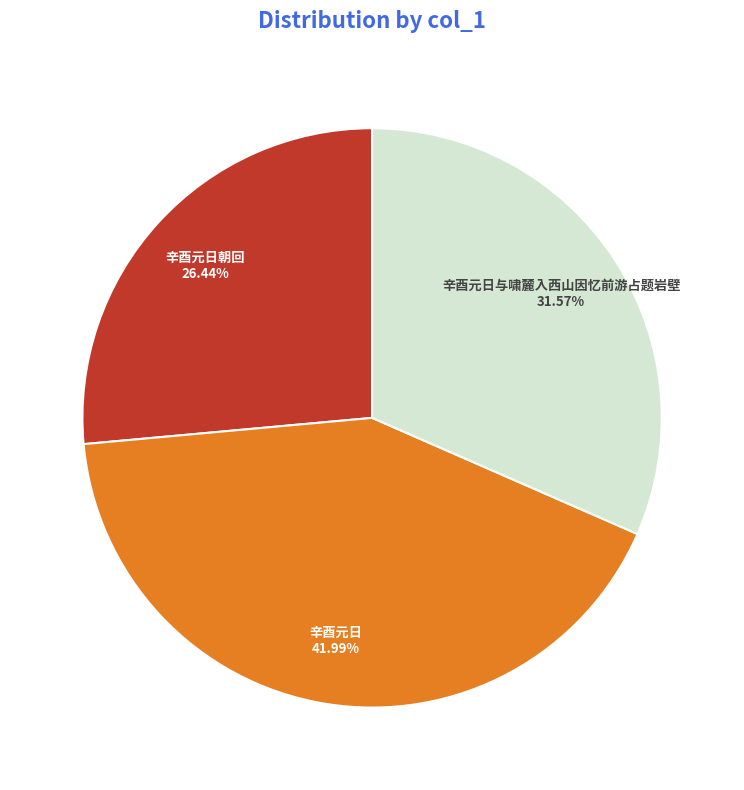

True or false: 辛酉元日 accounts for 13% of the total.

False